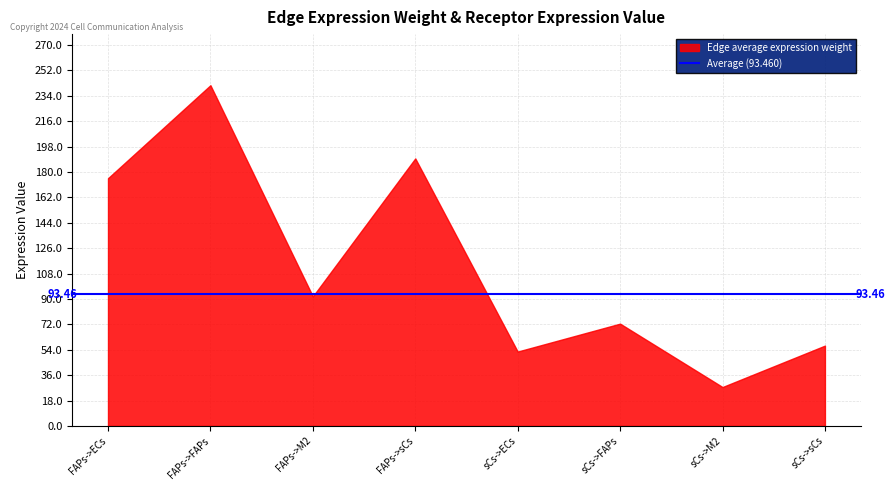

True or false: Edge average expression weight and Receptor total expression value intersect in this chart.

False